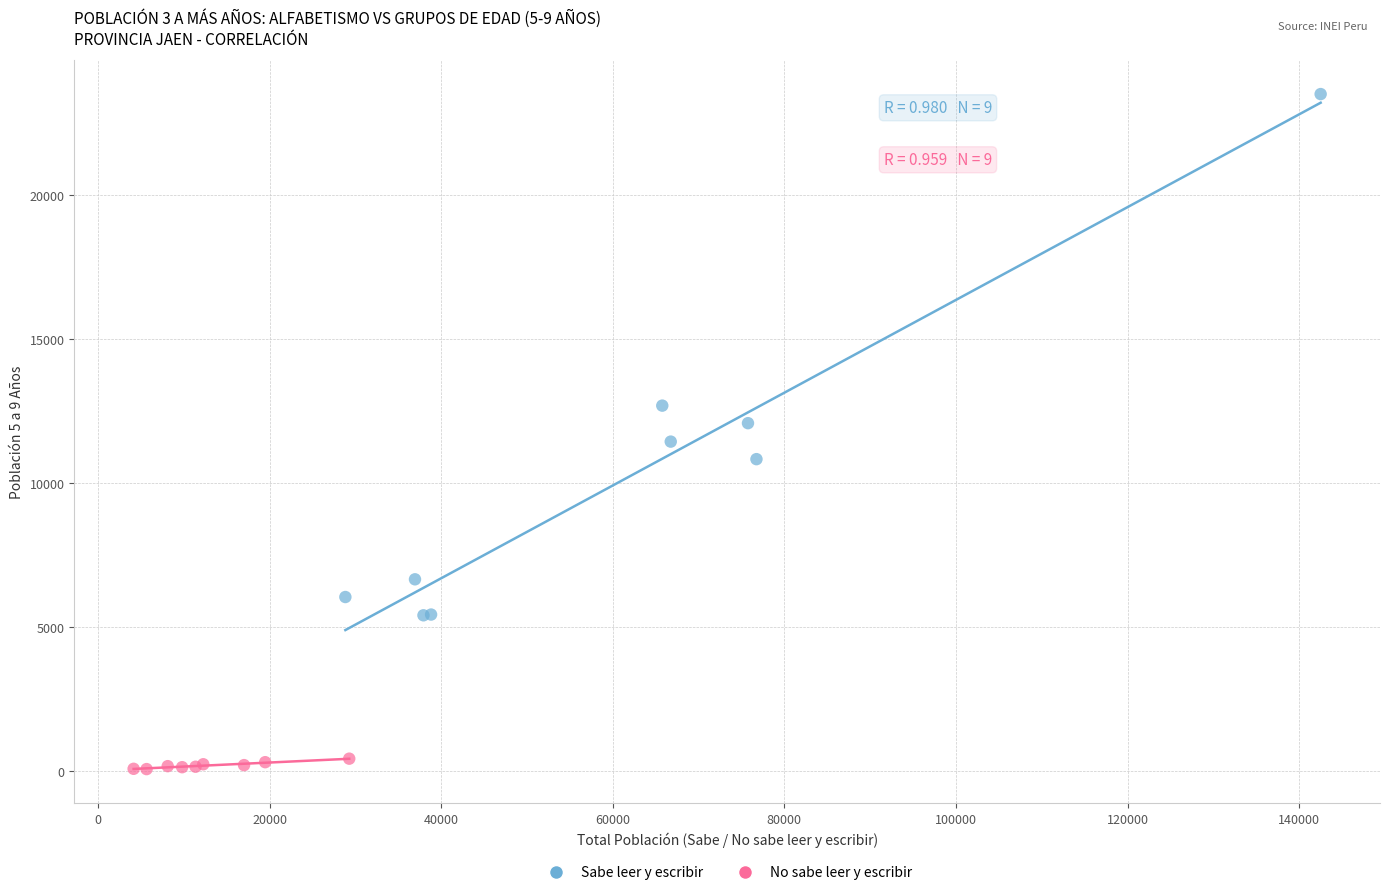

Which series reaches the maximum Y coordinate?

Sabe leer y escribir